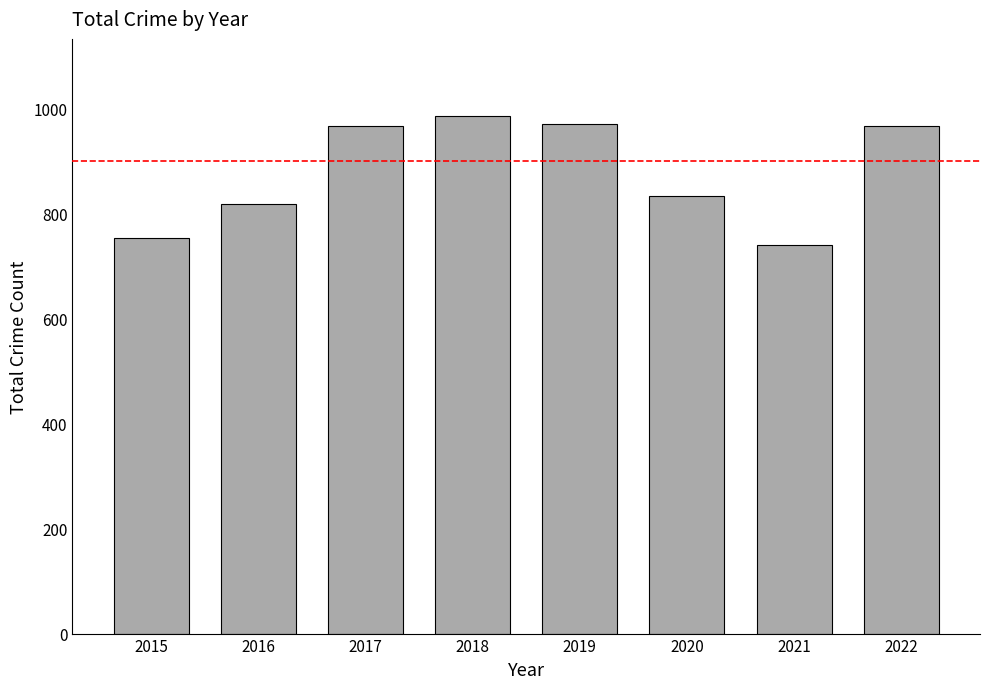

What is the average value?

880